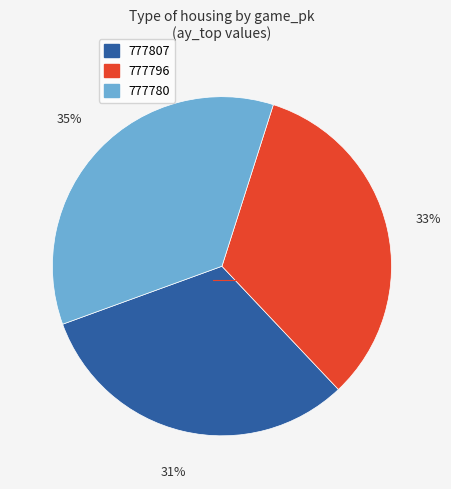

How many segments does this pie chart have?

3